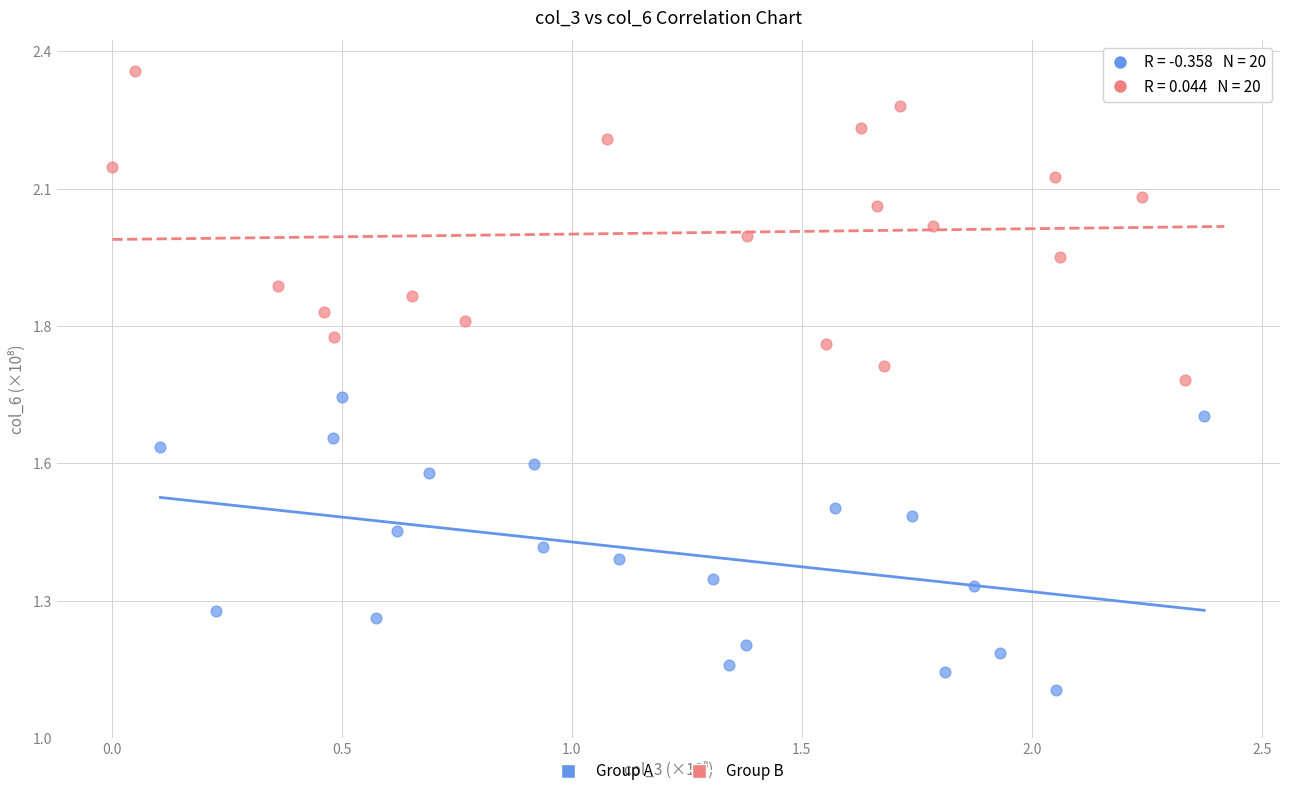

What are all the series names shown in the legend?

Group A, Group B